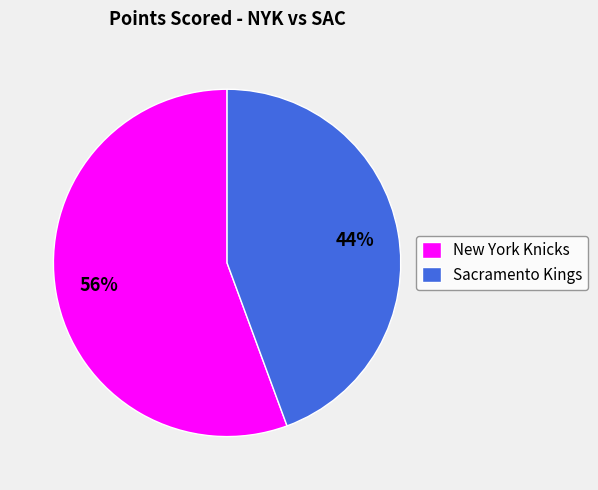

Which slice is the smallest?

Sacramento Kings